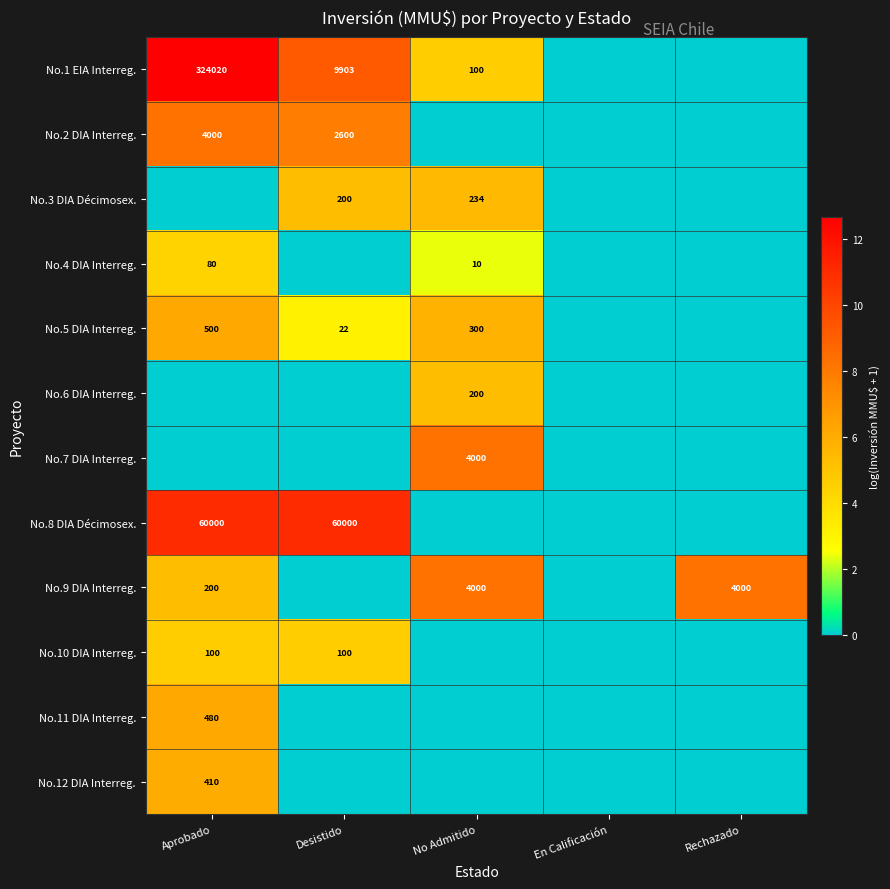

True or false: No.3 DIA Décimosex. has a value of 200 at Desistido.

True